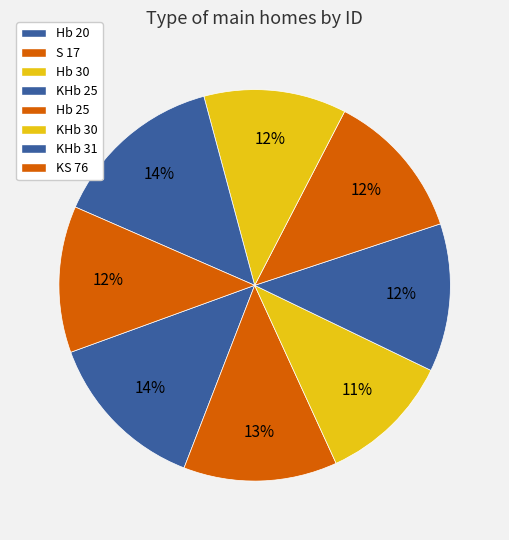

To the nearest percent, what is the difference between the KS 76 and S 17 slice percentages?

1%